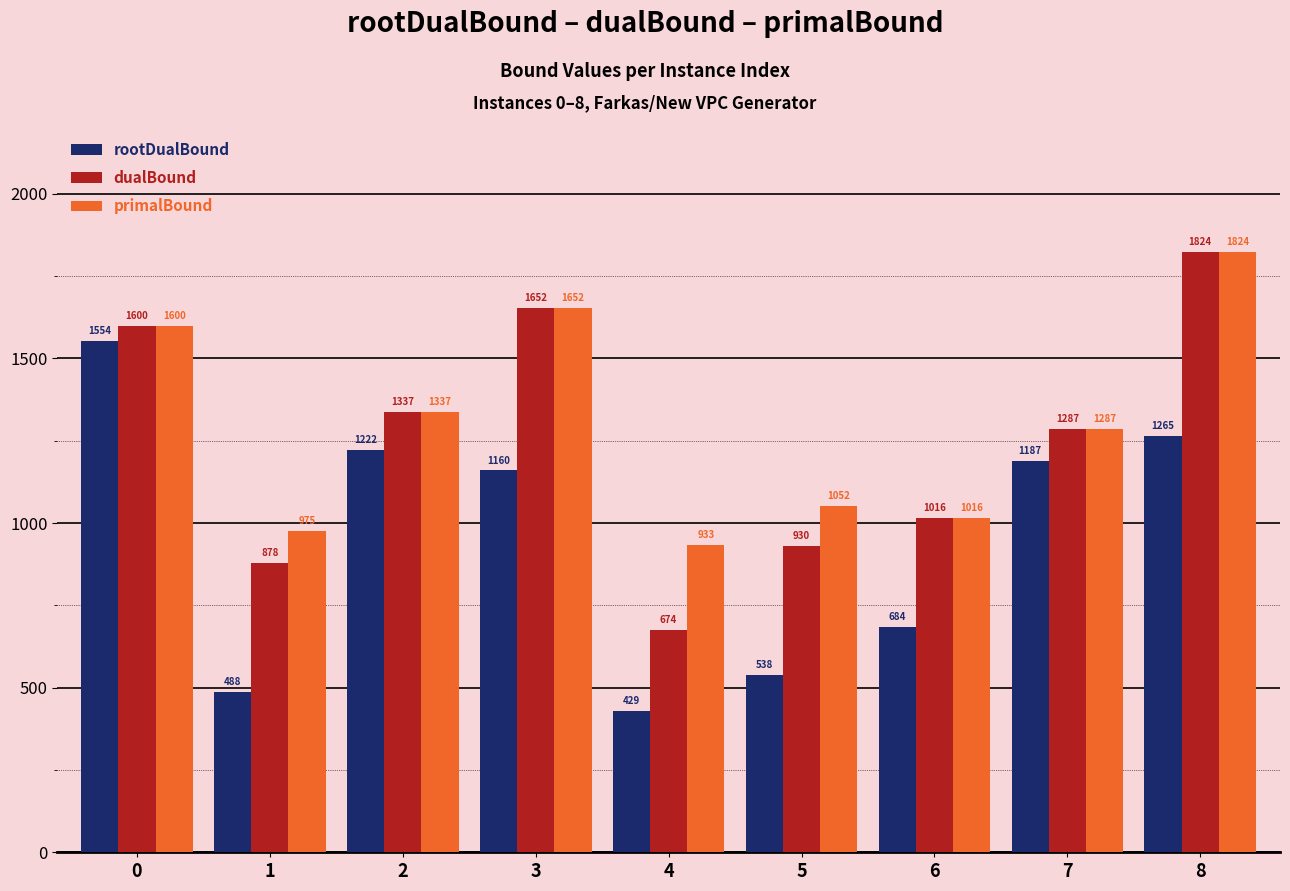

What is the sum of the rootDualBound values at 5 and 3?

1697.3